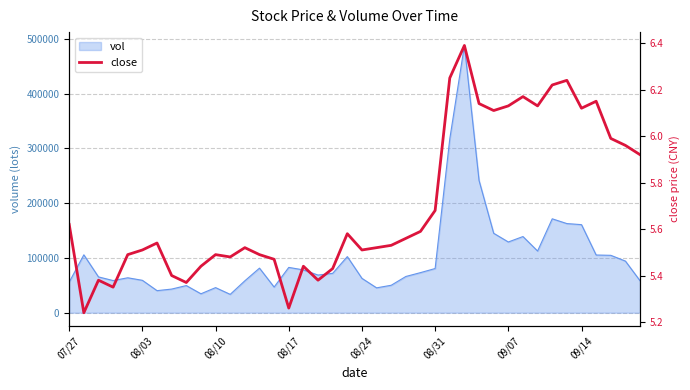

What is the lowest value of the vol series?

33509.5